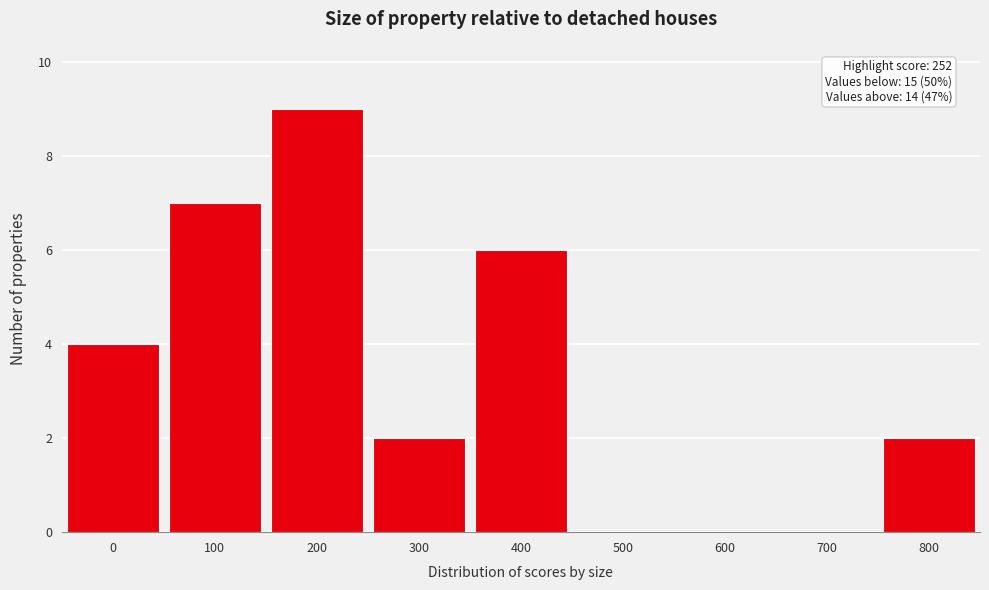

Reading left to right, extract all data points from this chart.

0=4	100=7	200=9	300=2	400=6	500=0	600=0	700=0	800=2